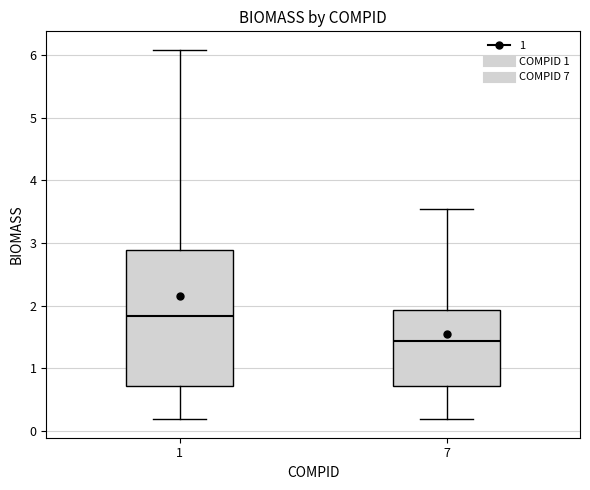

Reading left to right, read every box against the y-axis: the position of its median line, the range the box covers, and the ends of its whiskers. The values are not printed on the chart, so give them approximately, as read against the axis.

1: median 1.8, box 0.7 to 2.9, whiskers 0.2 to 6.1
7: median 1.4, box 0.7 to 1.9, whiskers 0.2 to 3.5